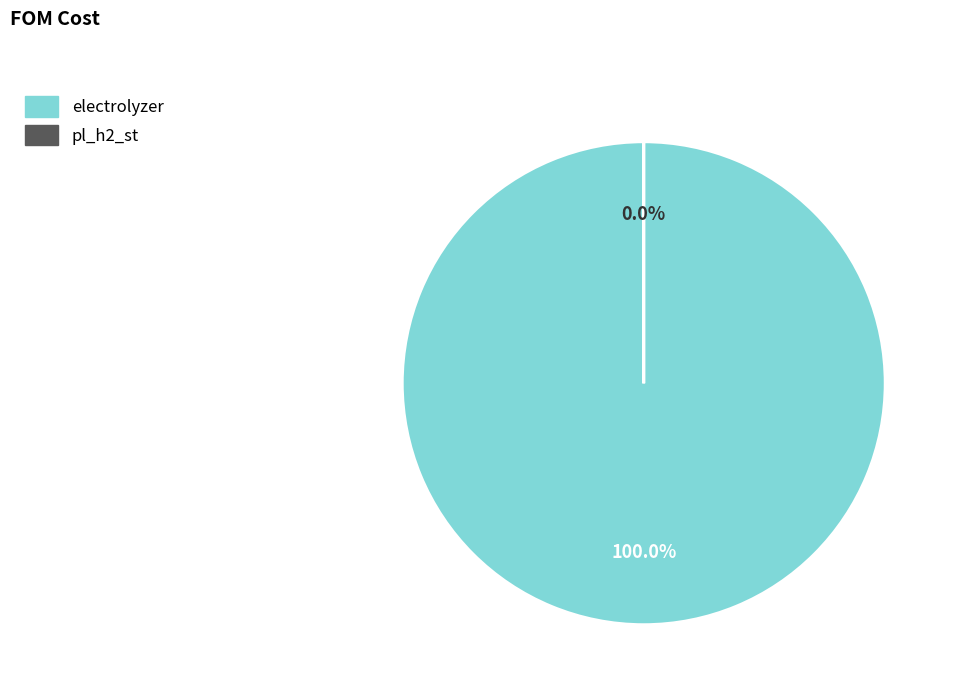

How many segments does this pie chart have?

2